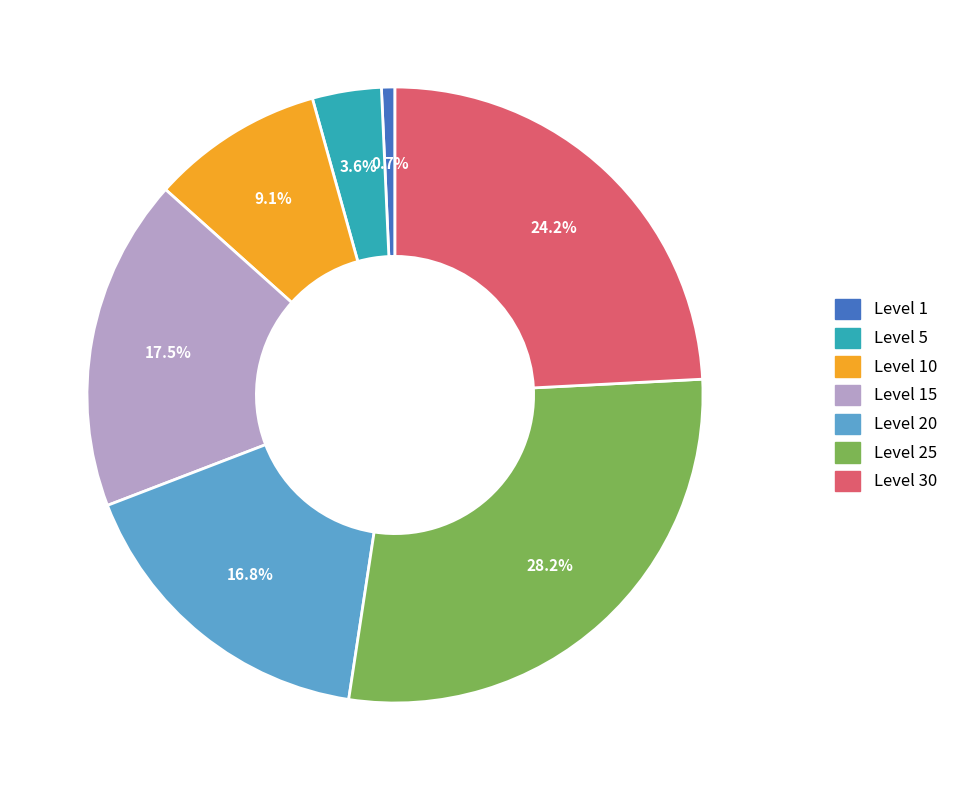

Is there any slice that represents more than half of the pie?

No